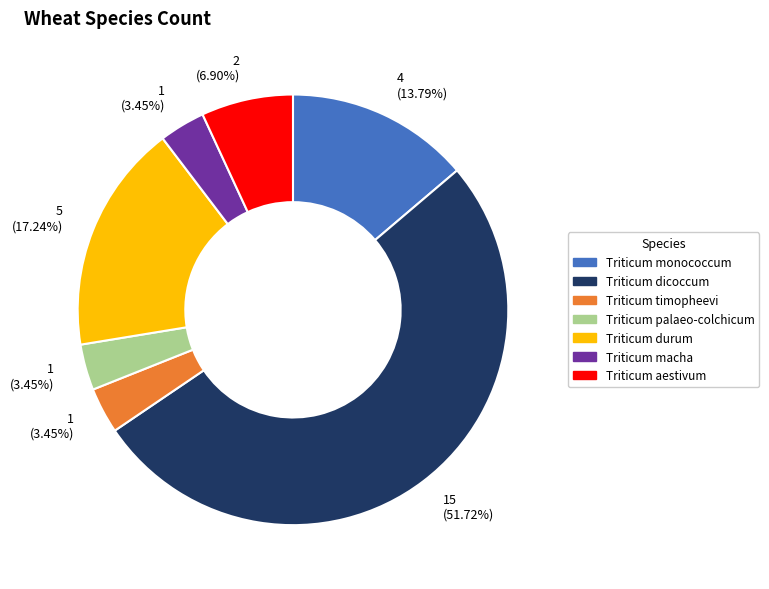

What percentage do Triticum monococcum and Triticum palaeo-colchicum together represent?

17.2%